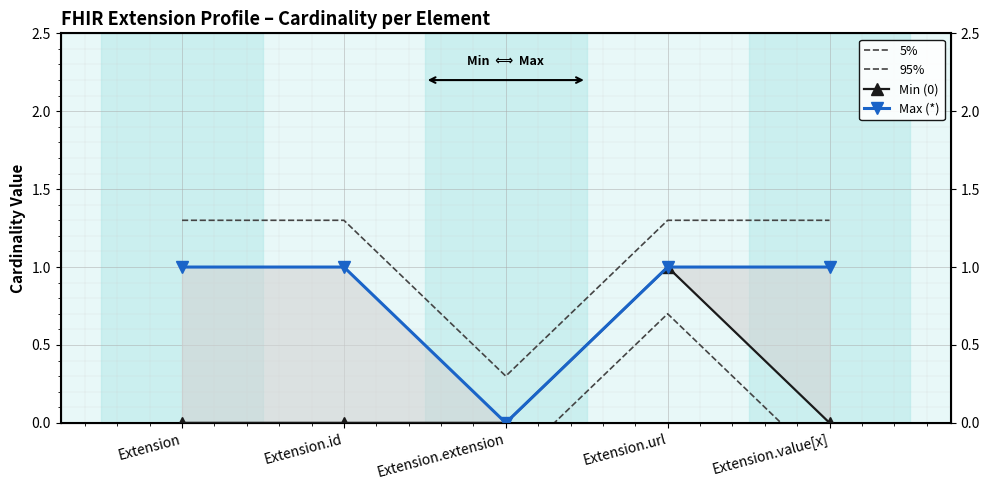

What is the difference between the highest and lowest values at Extension.value[x]?

1.6